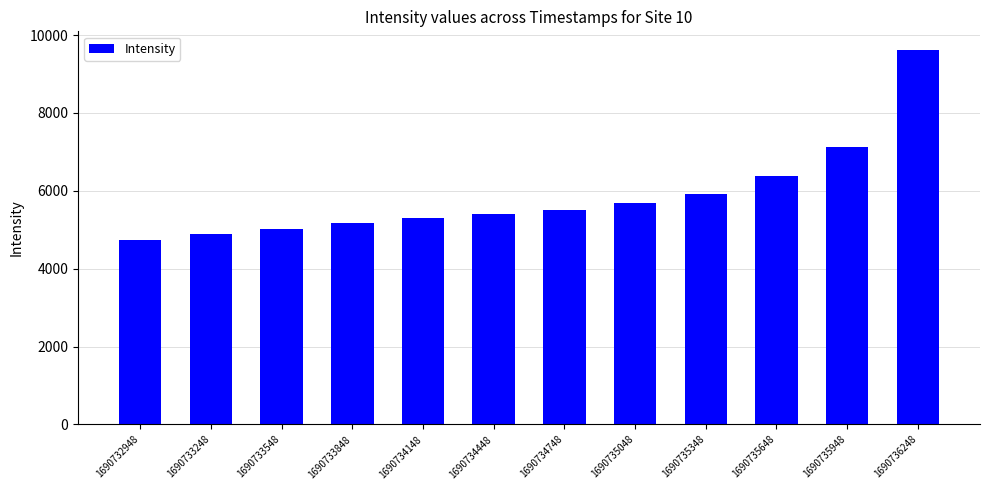

What is the minimum value shown in the chart?

4740.1